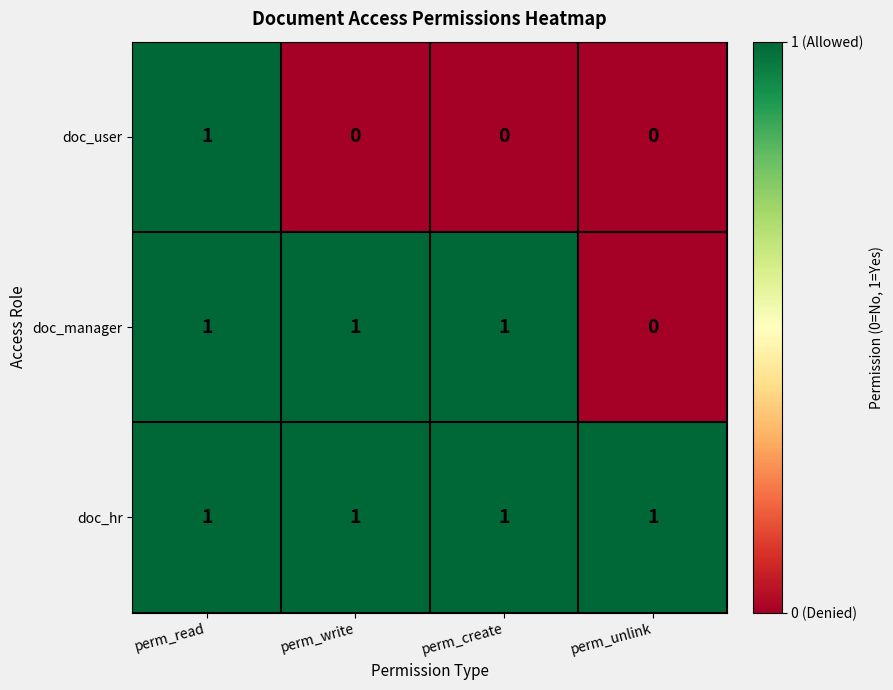

What is the spread (max minus min) of values at perm_unlink?

1